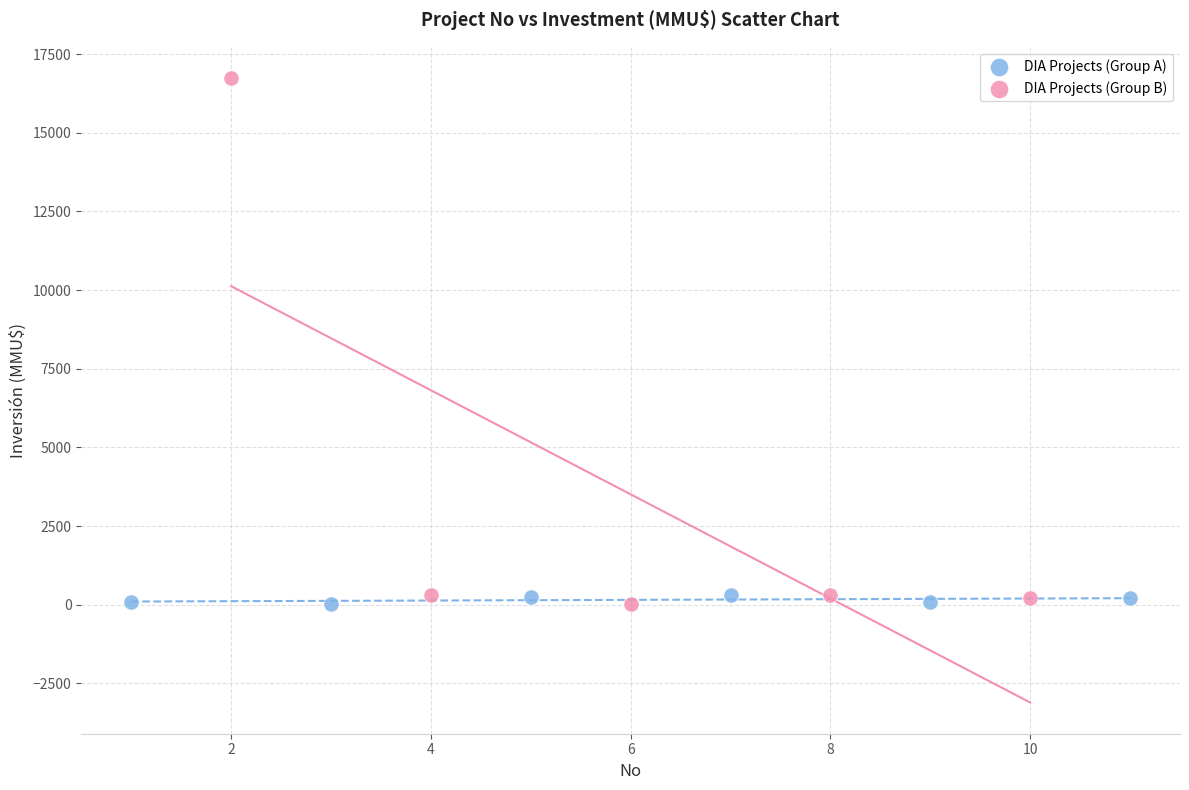

What are all the series names shown in the legend?

DIA Projects (Group A), DIA Projects (Group B)